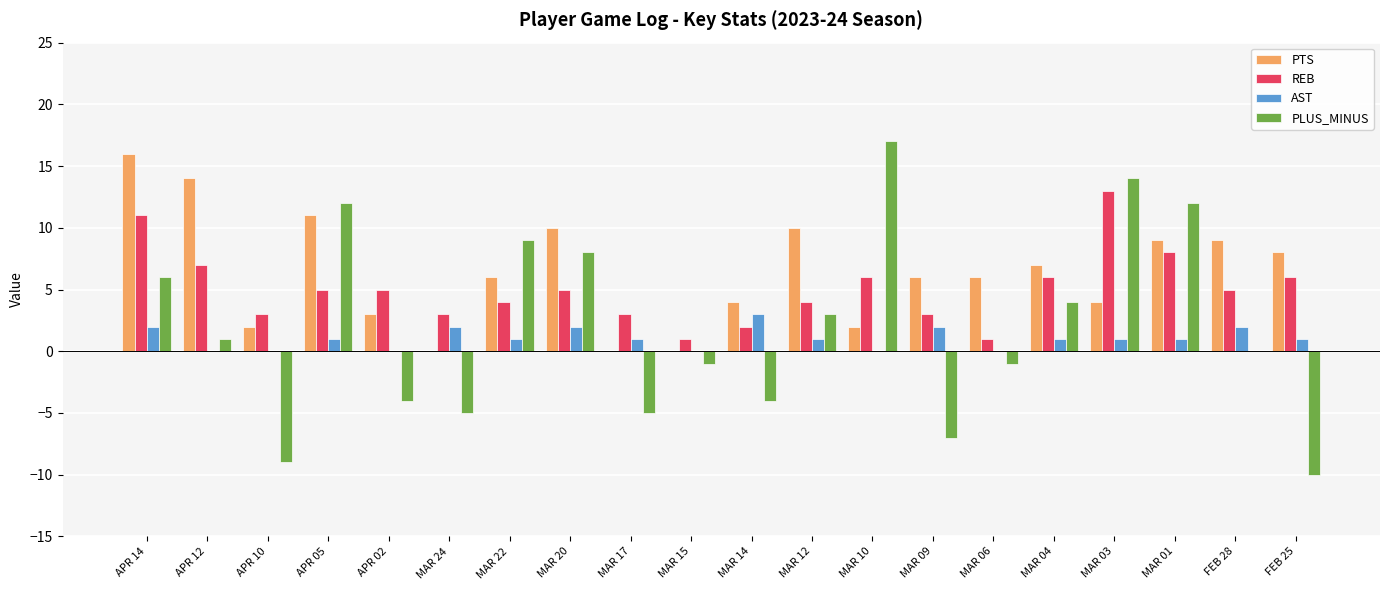

Which series has the widest spread of values?

PLUS_MINUS